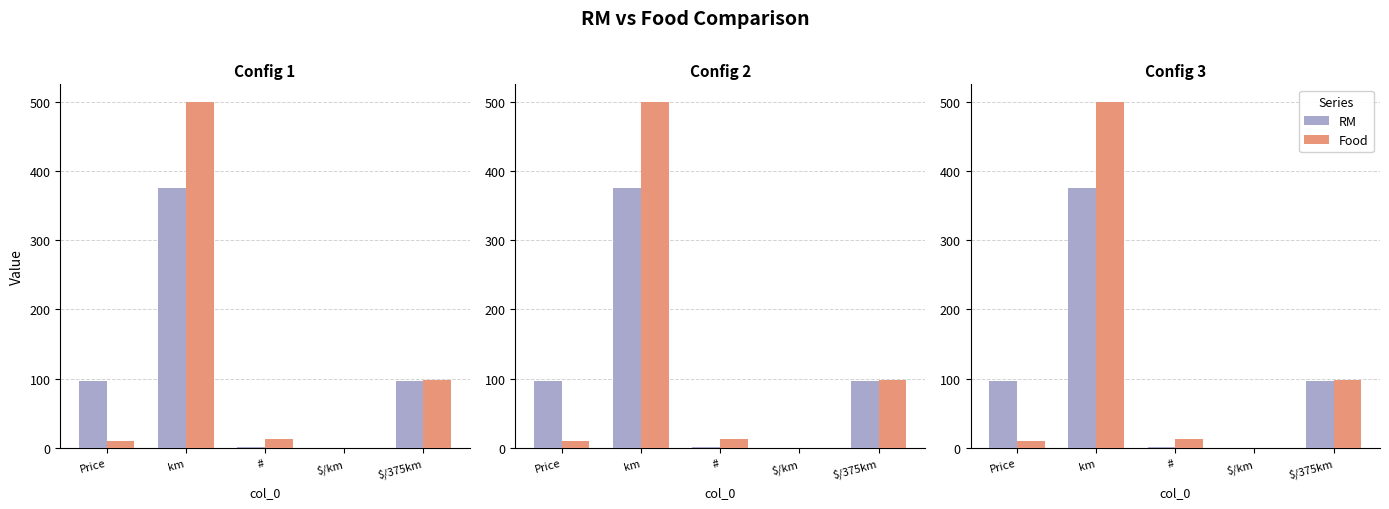

What is the value of the RM bar at the 4th from the left?

0.3